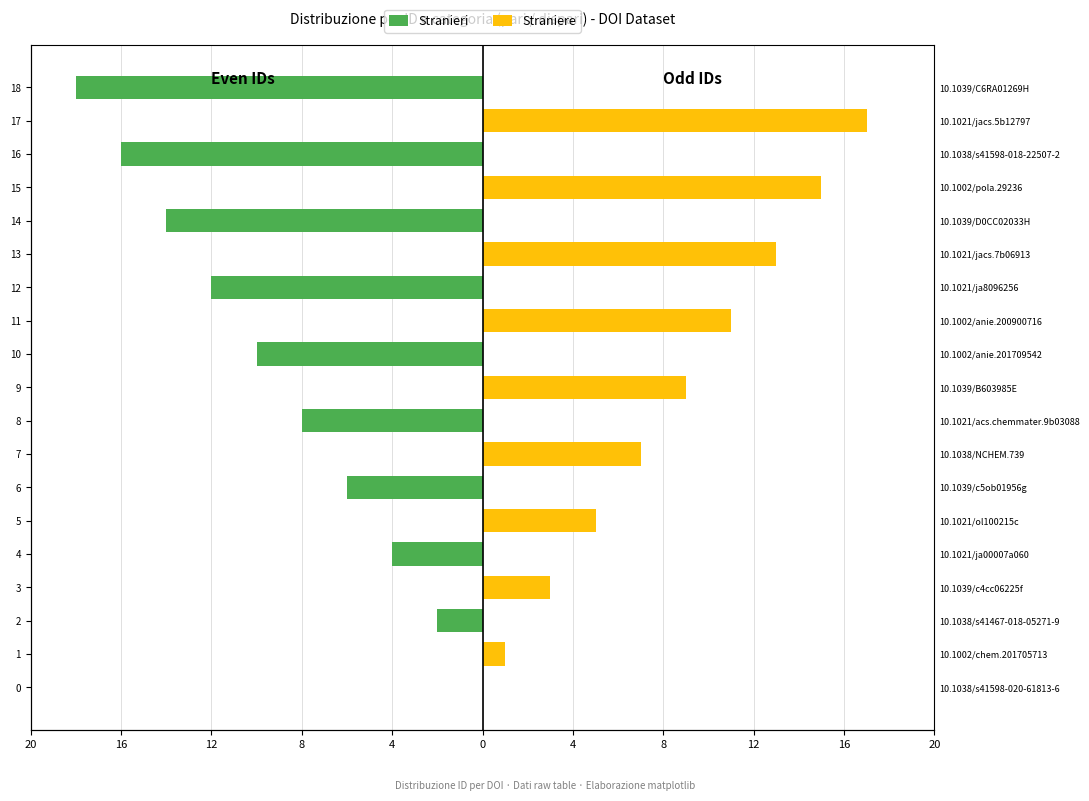

What is the approximate value of Straniere at 15?

15